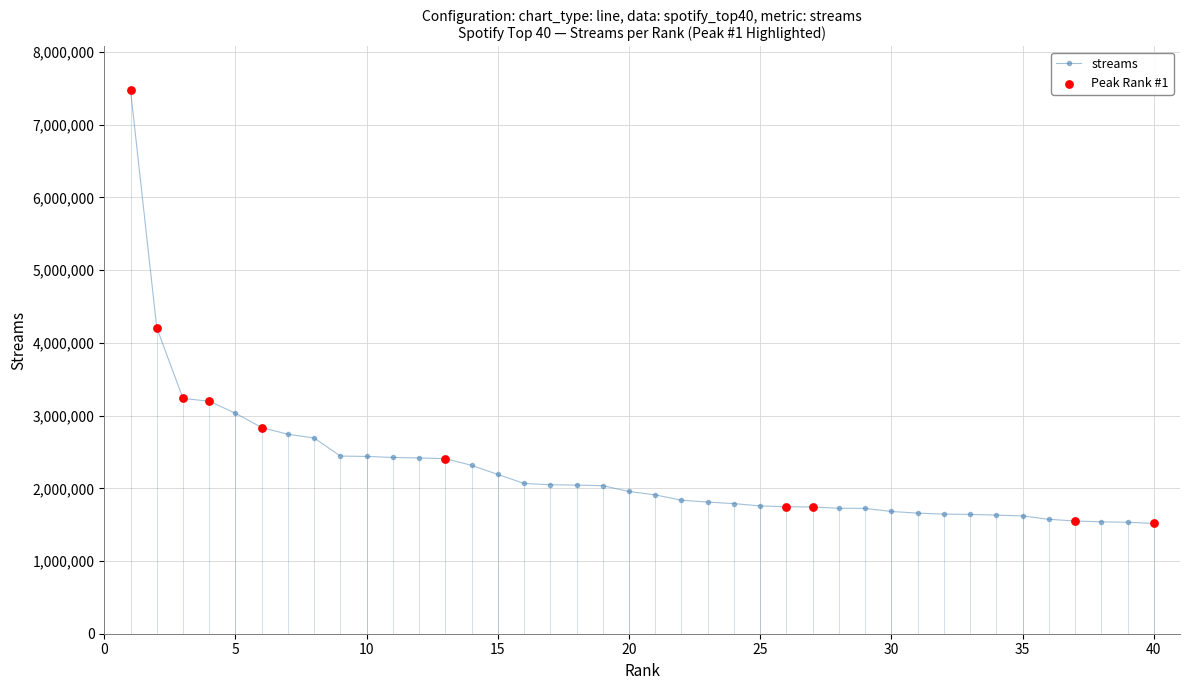

What is the difference between the maximum and second lowest values?

5945551